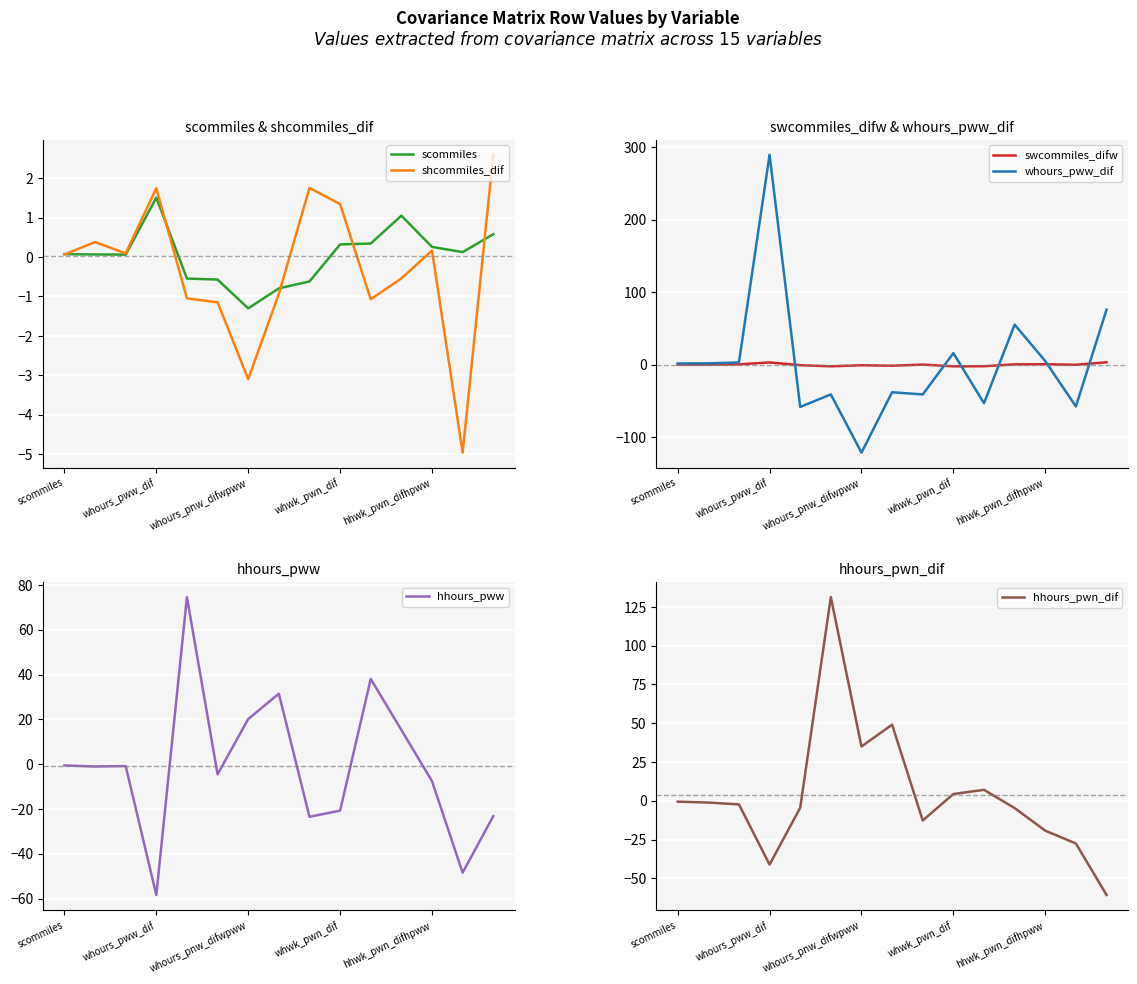

True or false: shcommiles_dif has a value of 2.8 at whours_pww_dif.

False